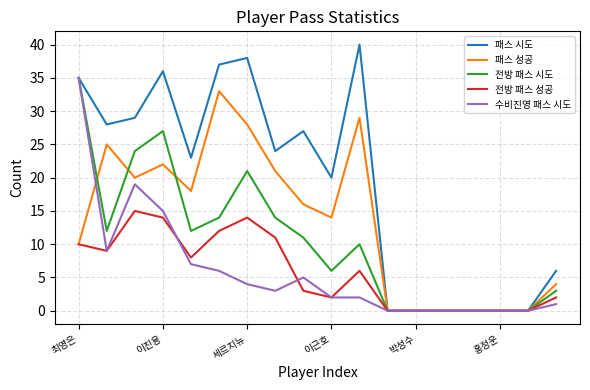

What is the maximum value for 패스 시도?

40